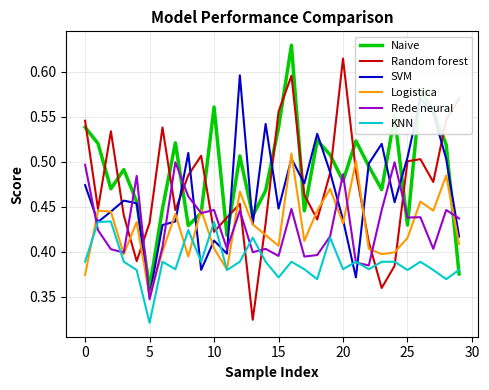

Which series has the largest total across all categories?

Naive